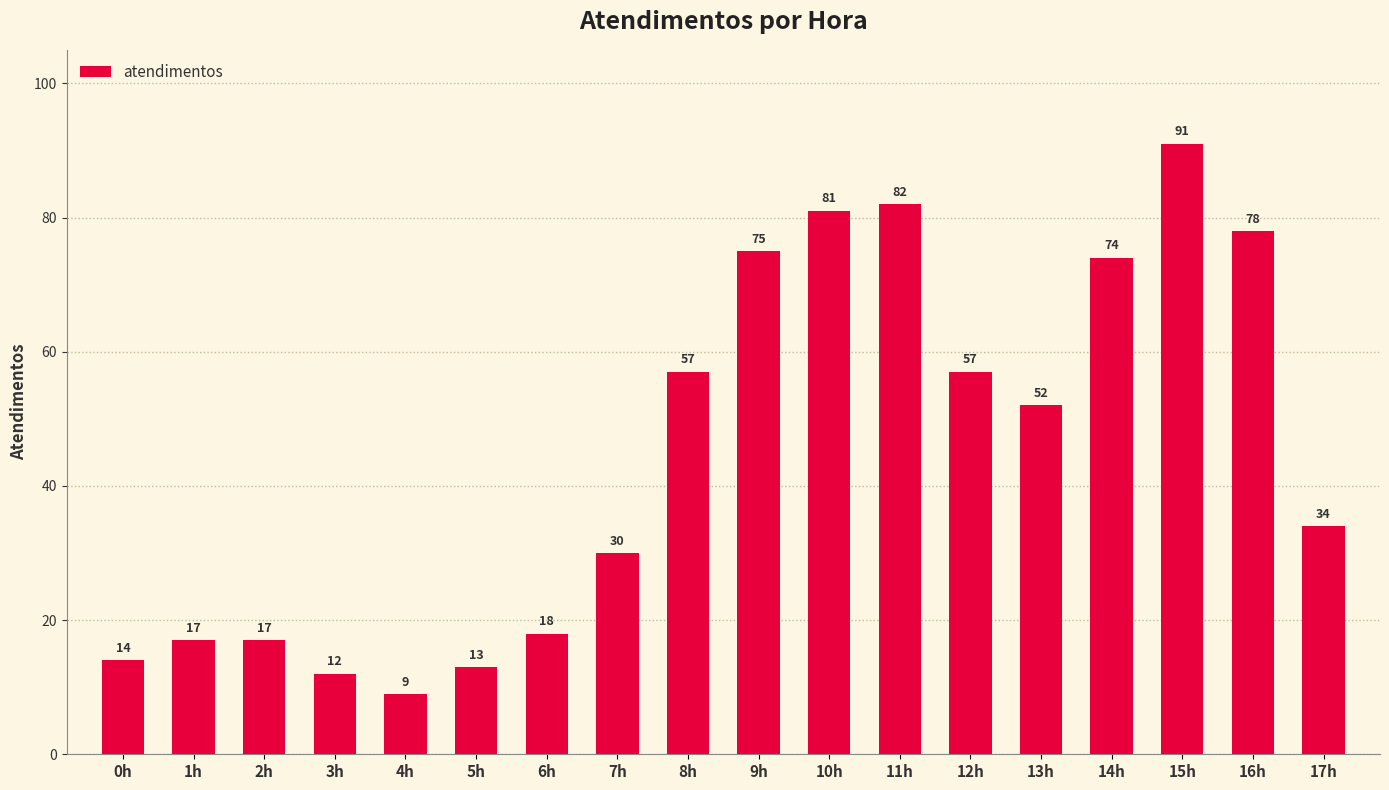

What is the label of the 3rd bar from the right?

15h